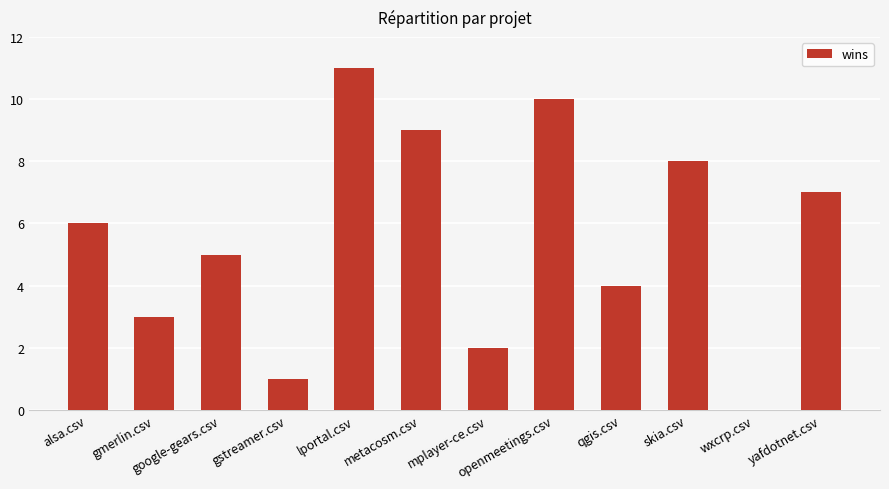

The value at lportal.csv is 7. True or false?

False